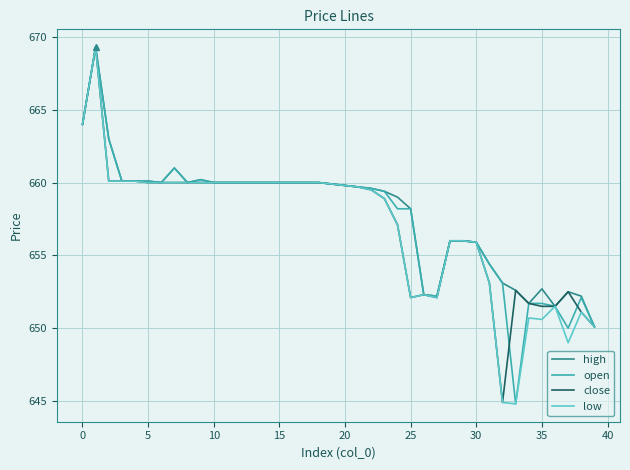

What is the smallest value displayed?

644.8